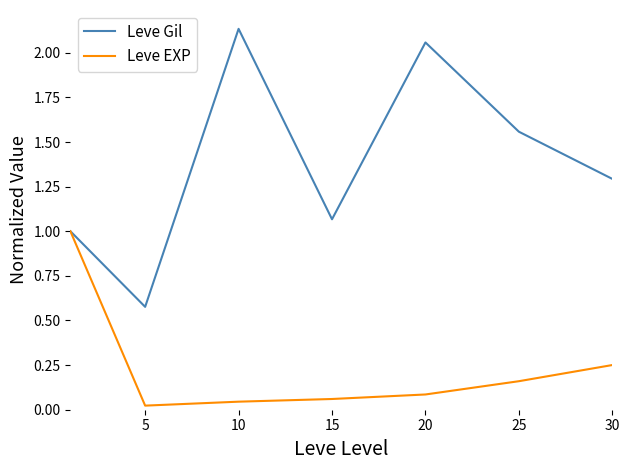

Which series has the widest spread of values?

Leve Gil